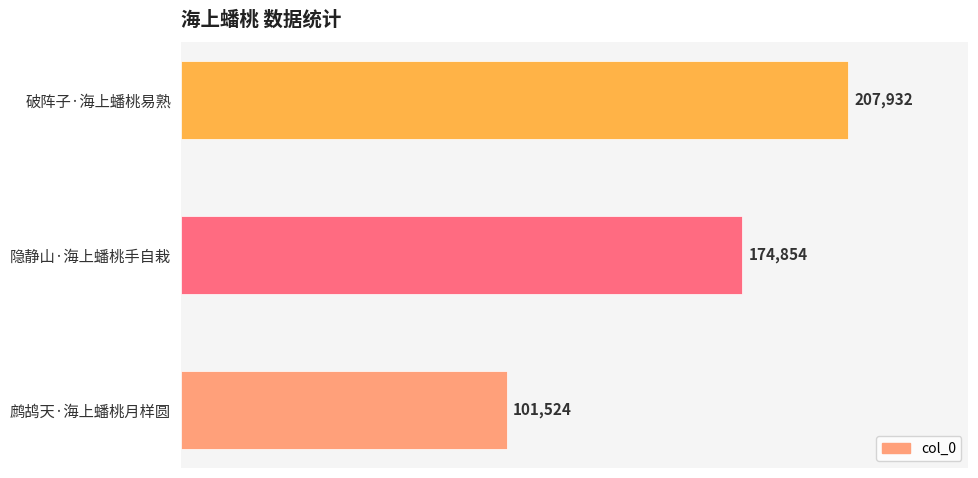

How many values are below 174854?

1